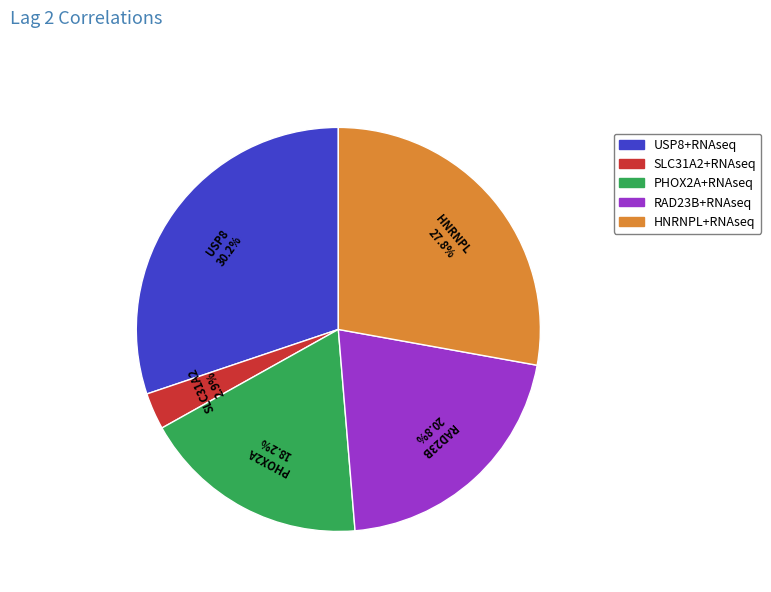

Is it true that SLC31A2+RNAseq is 9% of the pie?

False